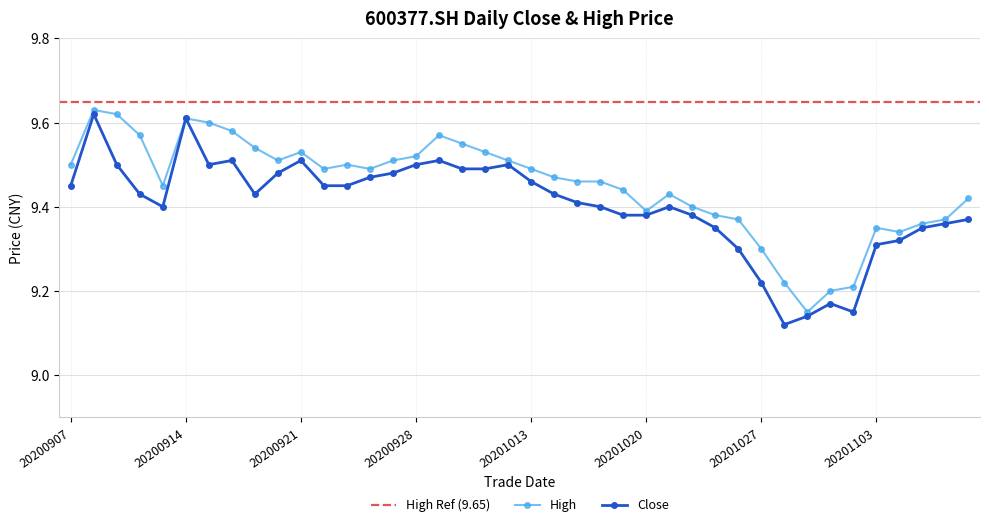

What is the value of the close point at the 22nd from the left?

9.4